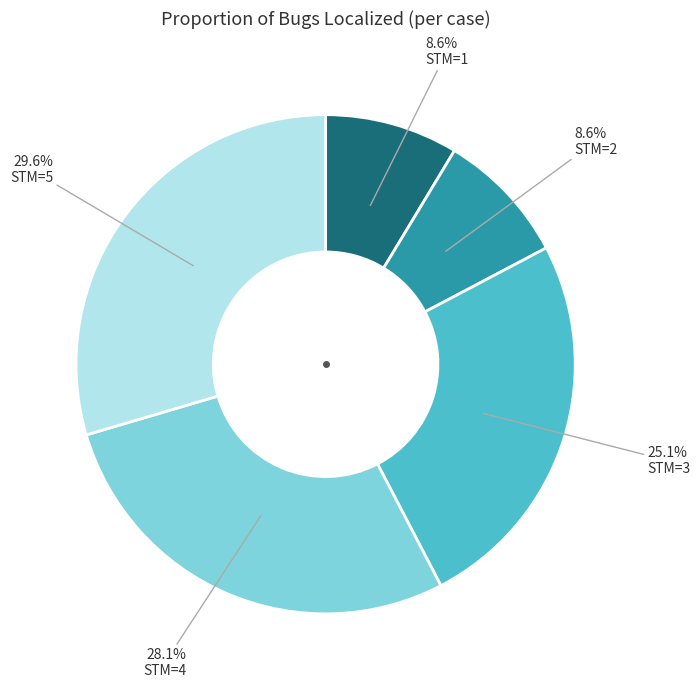

Is there a majority slice in this chart?

No